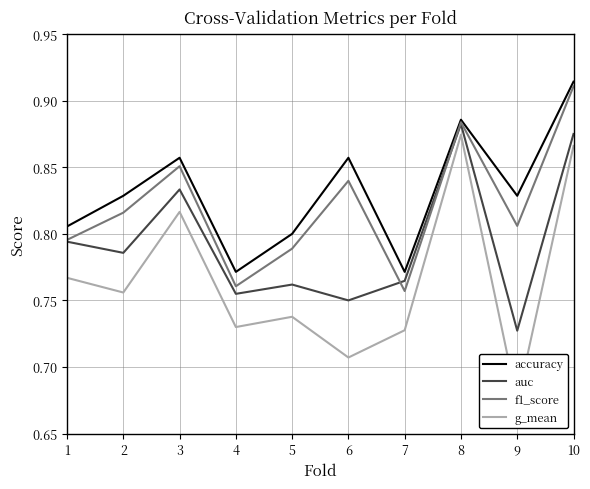

Reading left to right, what are all the values shown in this chart?

accuracy: 0.8	0.8	0.9	0.8	0.8	0.9	0.8	0.9	0.8	0.9
auc: 0.8	0.8	0.8	0.8	0.8	0.8	0.8	0.9	0.7	0.9
f1_score: 0.8	0.8	0.9	0.8	0.8	0.8	0.8	0.9	0.8	0.9
g_mean: 0.8	0.8	0.8	0.7	0.7	0.7	0.7	0.9	0.7	0.9